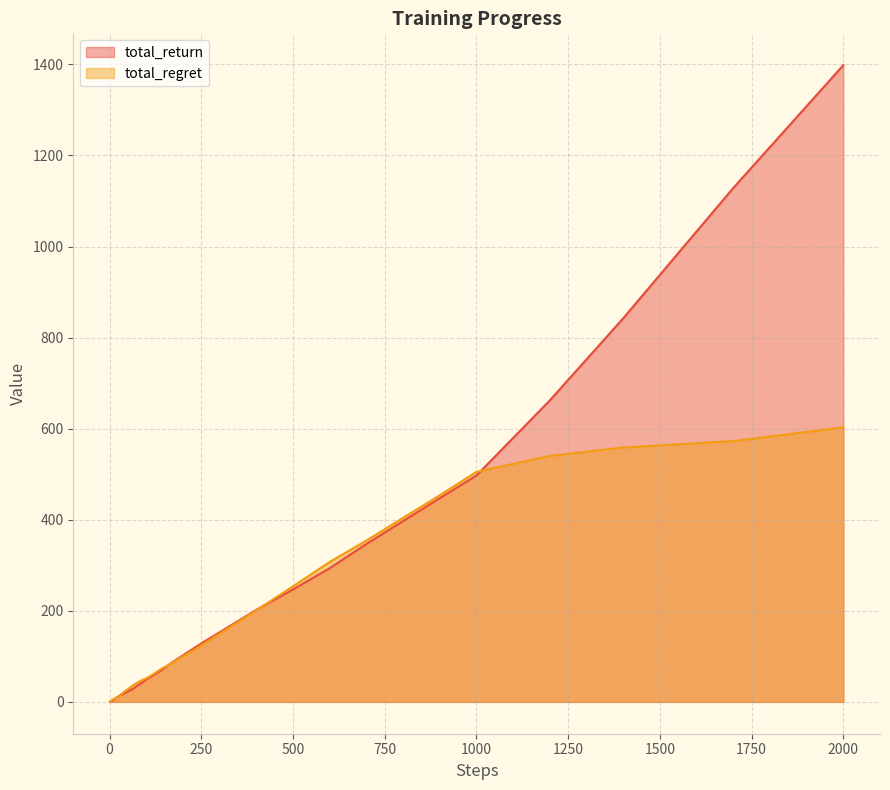

How many series are shown in this chart?

2